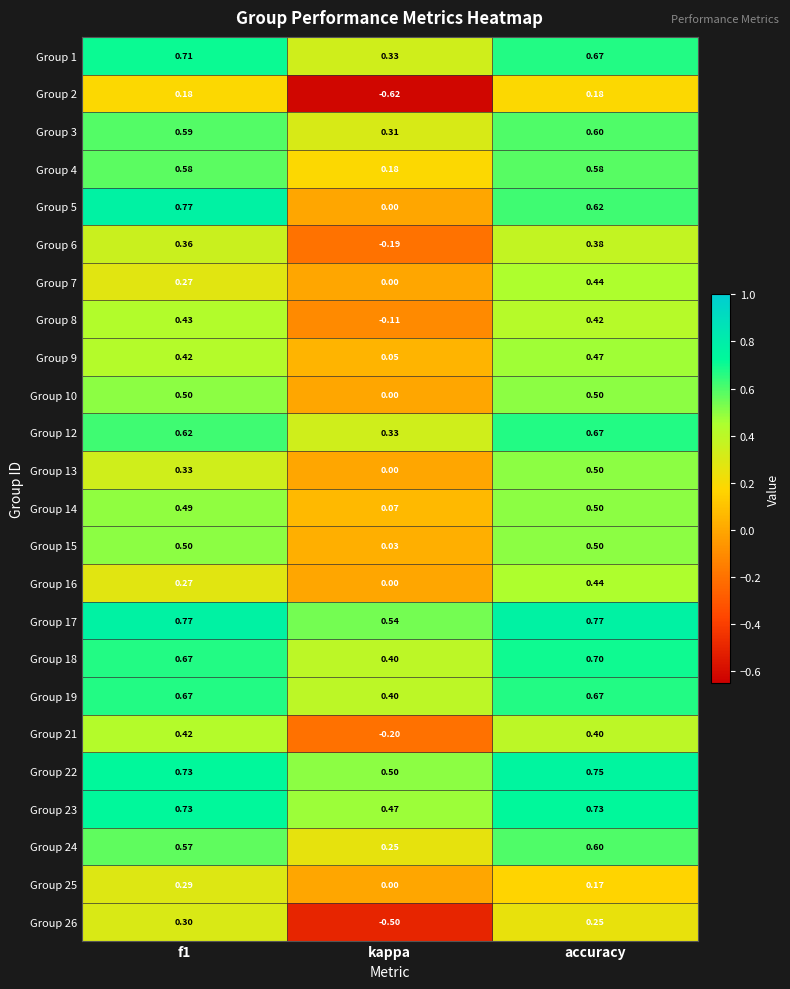

At which category is the sum across all series the highest?

accuracy